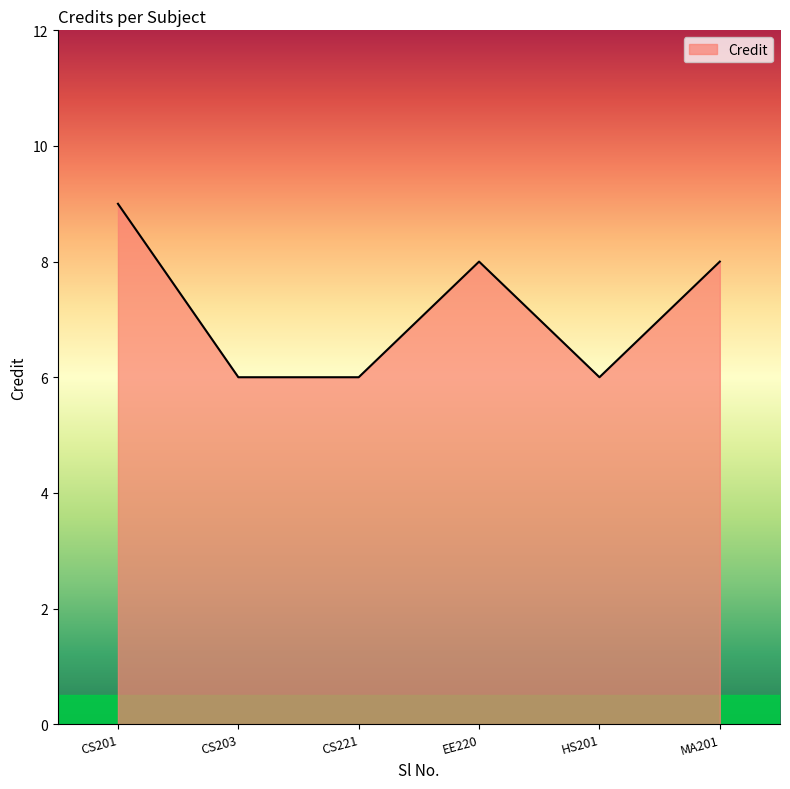

How many lines are shown in the chart?

1